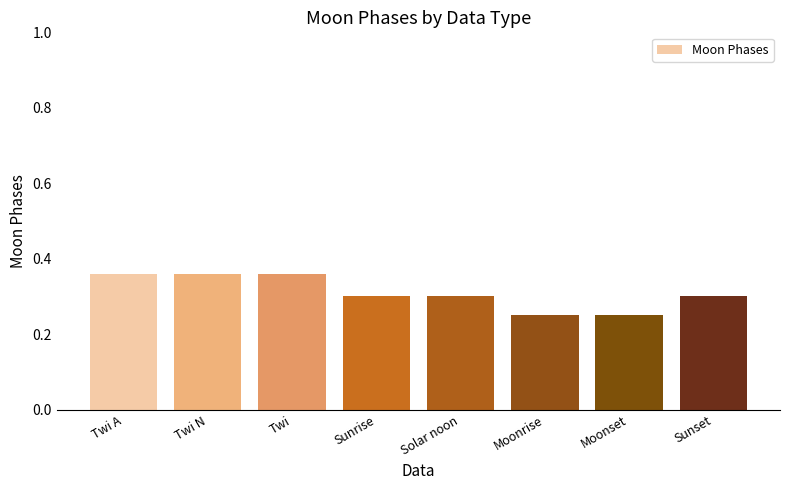

What is the change in value from Twi A to Solar noon?

-0.1